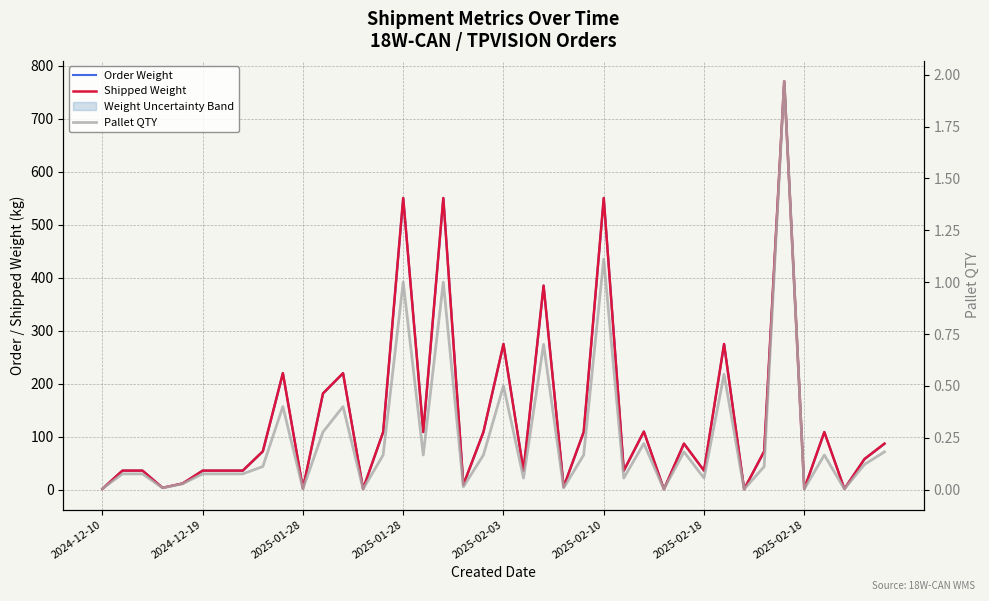

Count the number of categories in the chart.

40